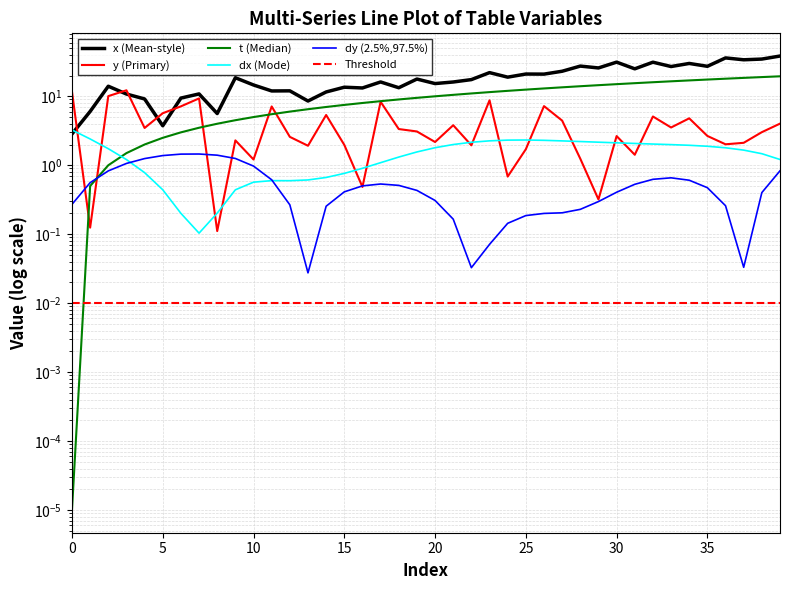

What is the difference between the maximum and minimum values in the t series?

19.5